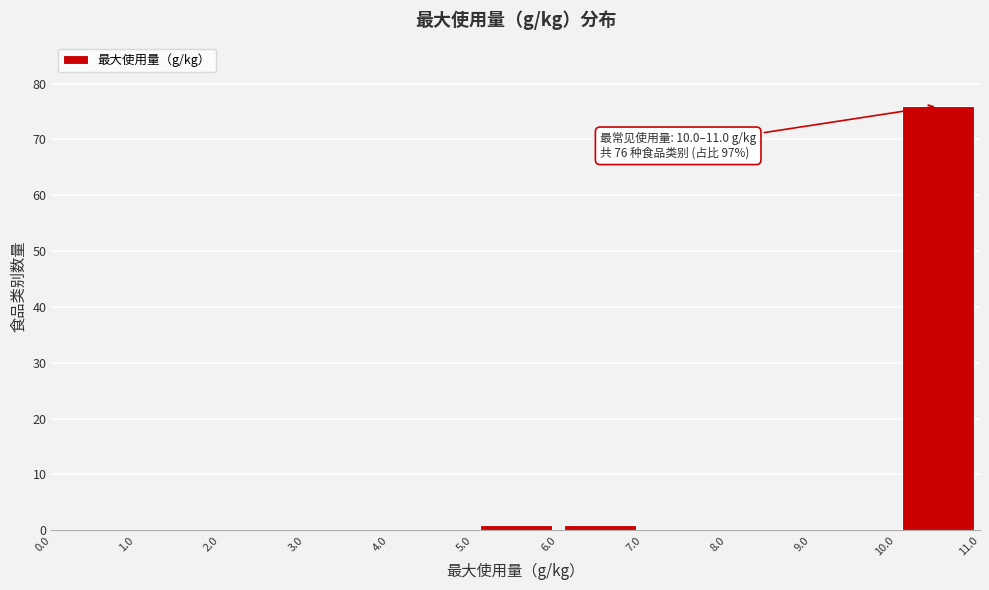

Over which range of the x-axis is the bar tallest?

10.0 to 11.0